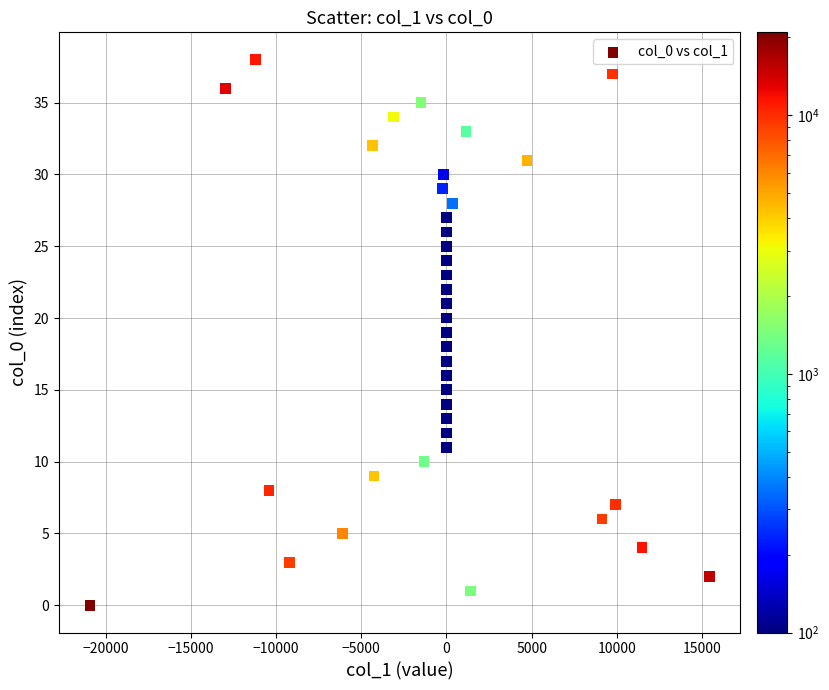

What is the range of Y values (max minus min)?

38